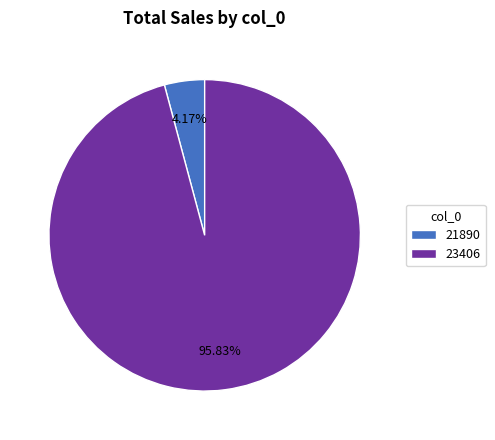

What is the total percentage of 23406 and 21890?

100.0%